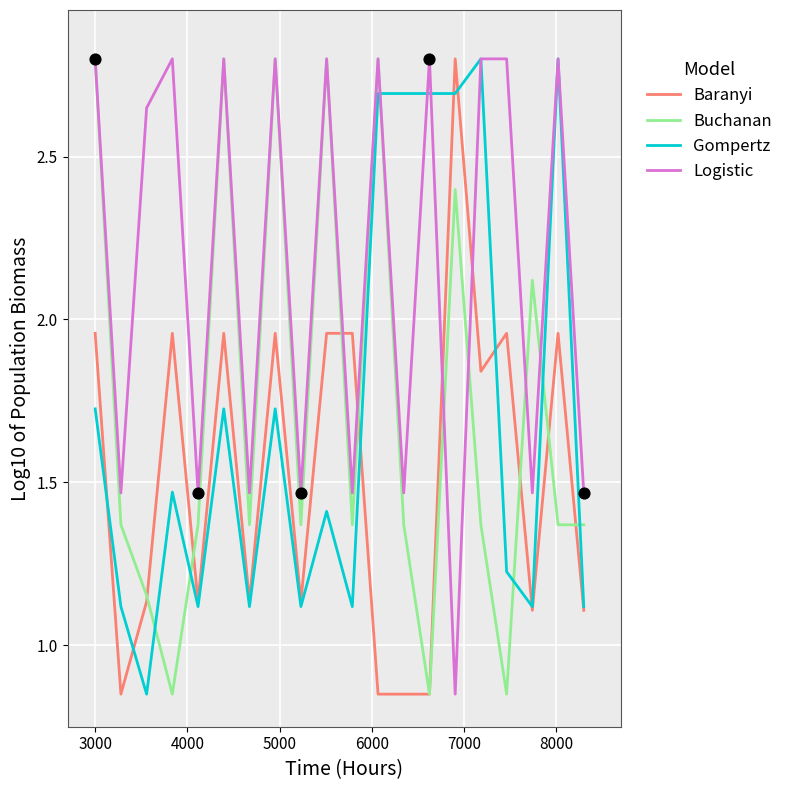

Which series ends up on top after the final intersection of Buchanan and Gompertz?

Buchanan